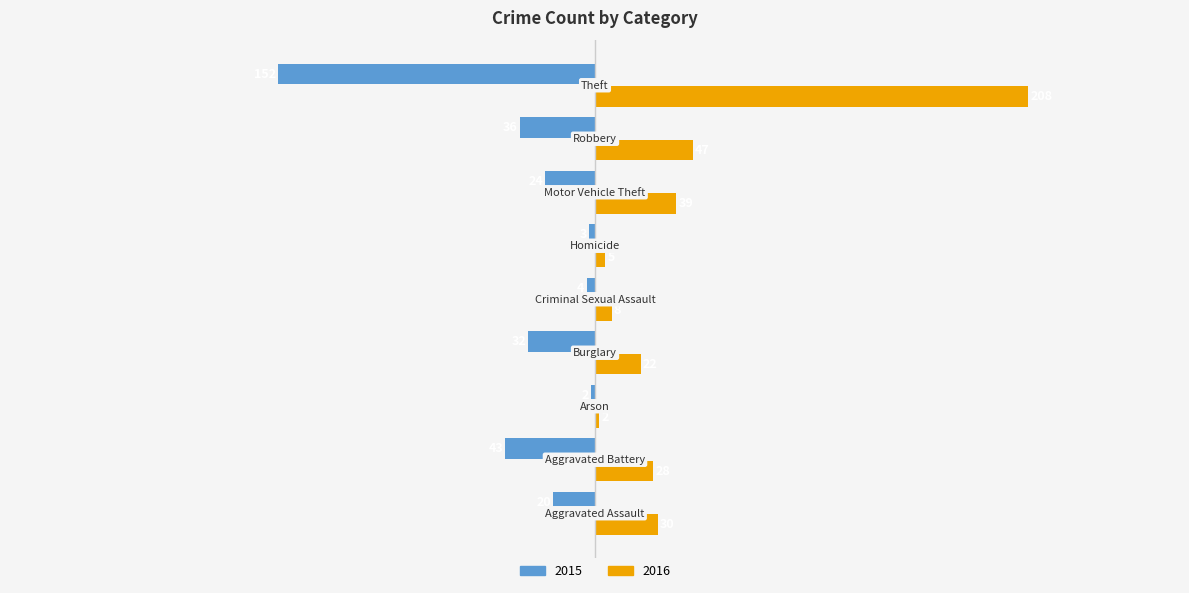

Rank the series by their average value, from lowest to highest.

2015, 2016